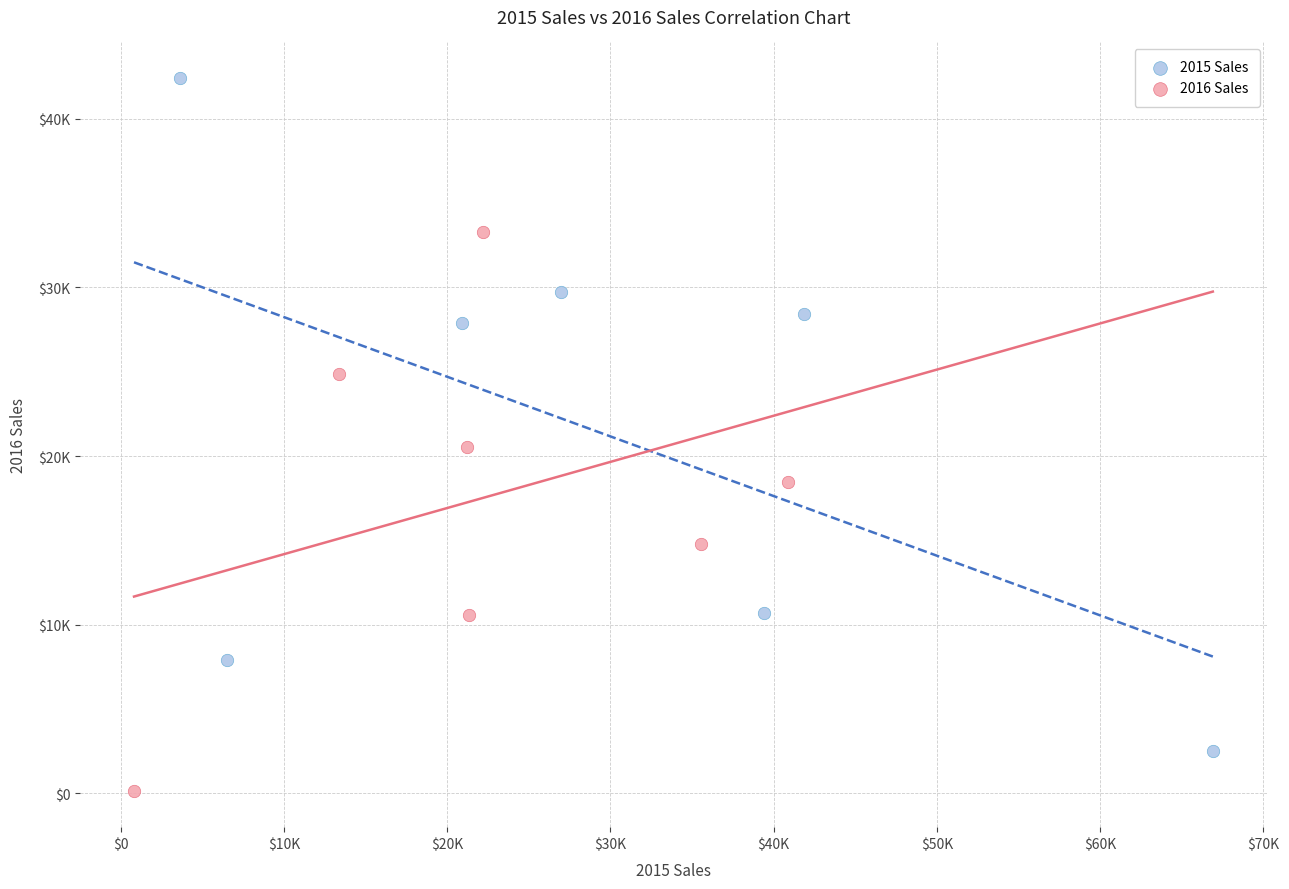

Which series contains the highest Y value?

2015 Sales